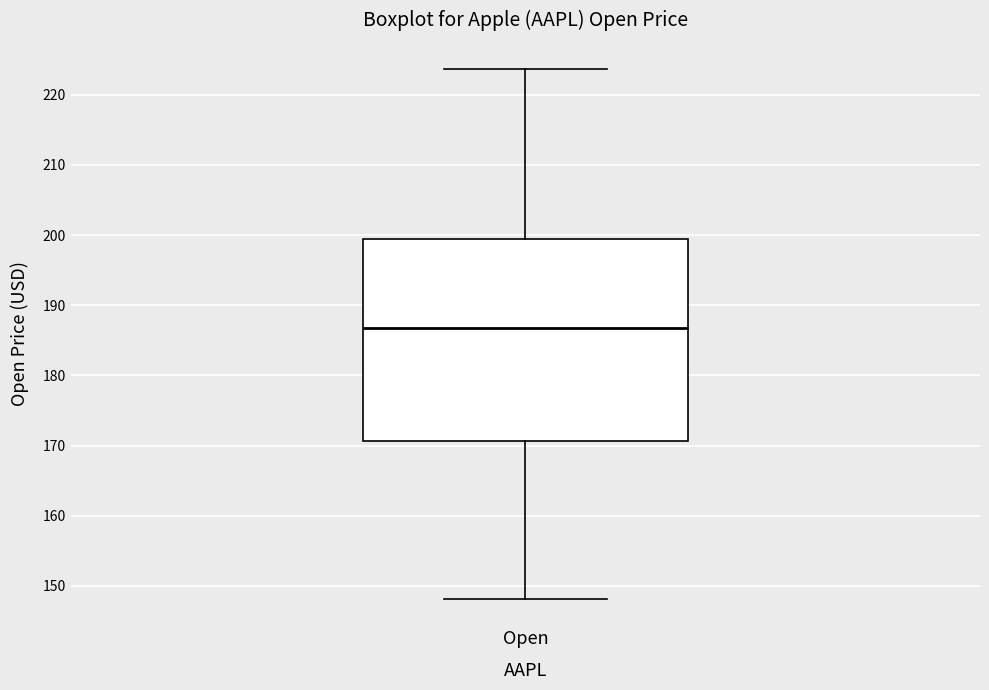

Transcribe this box plot: give where the median line is, the range the box spans, and where the two whiskers end, as read against the y-axis. The values are not printed on the chart, so give them approximately, as read against the axis.

median 187, box 171 to 199, whiskers 148 to 224